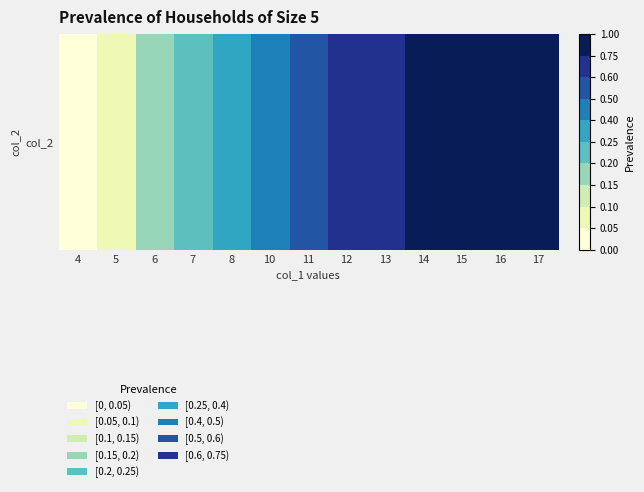

Reading right to left, what are all the values shown in this chart?

1.0	0.9	0.8	0.8	0.7	0.6	0.5	0.5	0.3	0.2	0.2	0.1	0.0